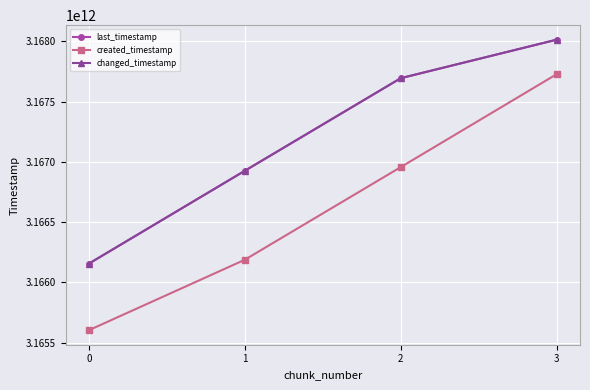

Is this an area chart (filled region under the line)?

No